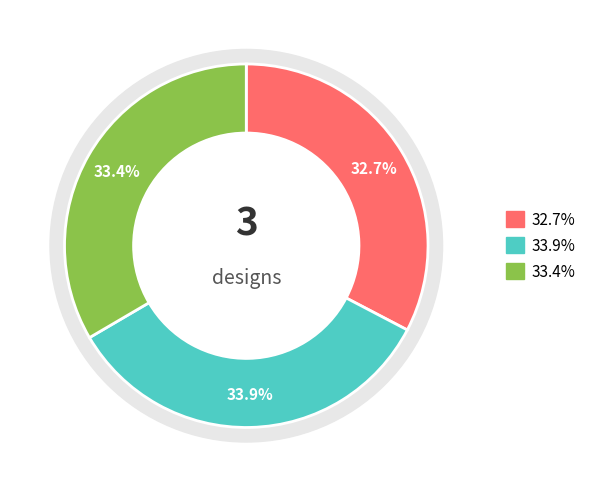

Does any single category account for the majority?

No